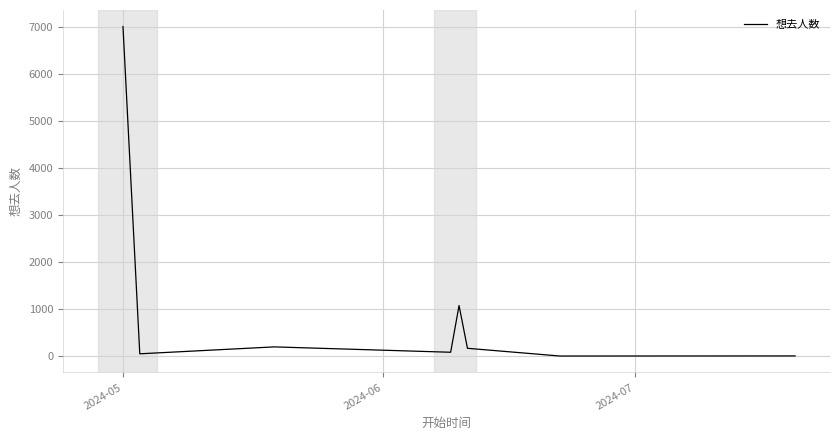

Does the chart display data point markers on the line(s)?

No